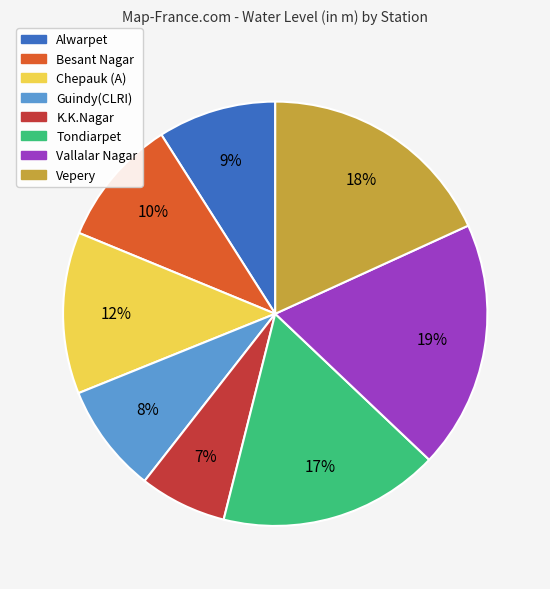

Does Guindy(CLRI) represent more than half of the total?

No